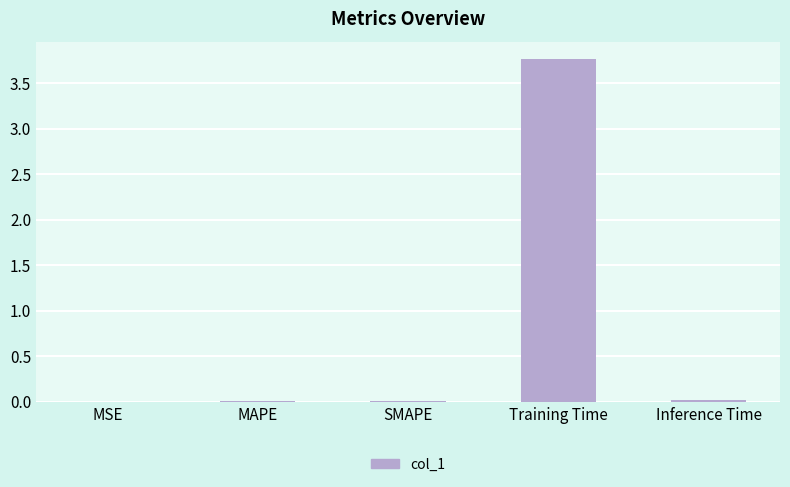

Are the bars horizontal?

No